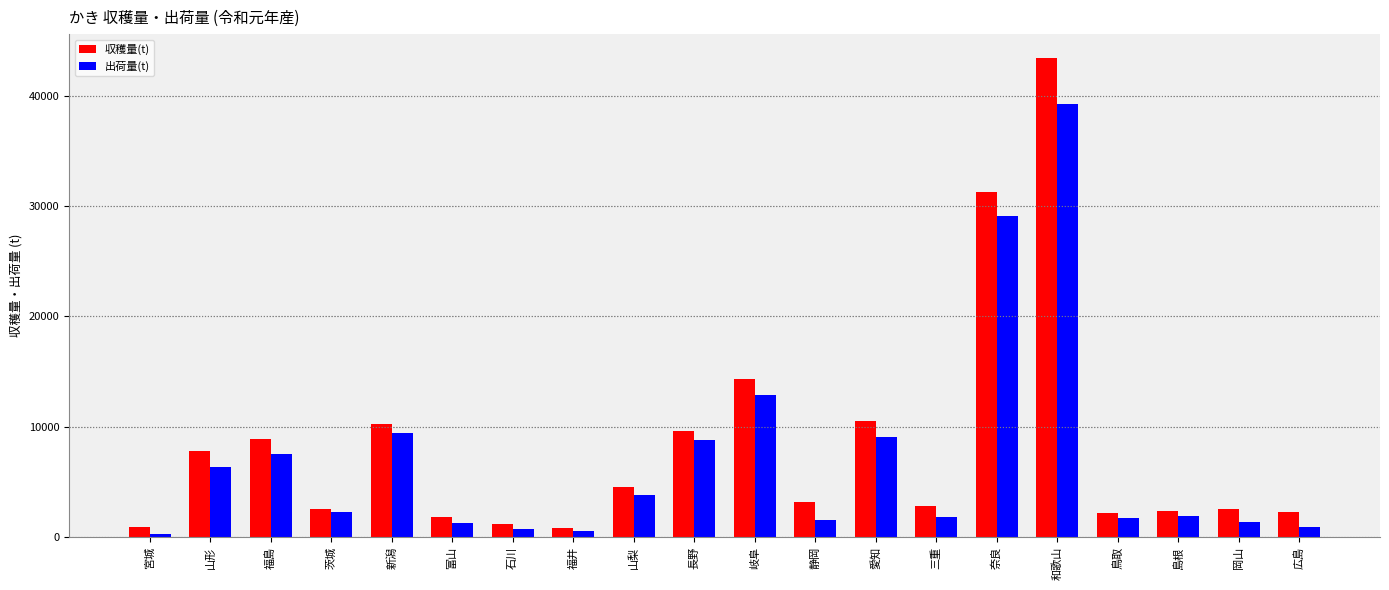

What is the difference between the second highest and minimum values in the 出荷量(t) series?

28795